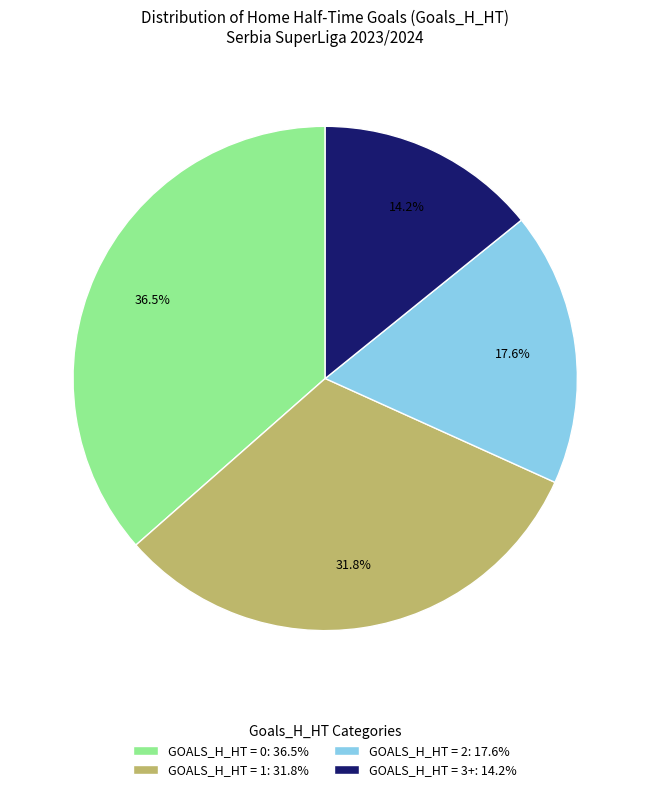

Is there a majority slice in this chart?

No